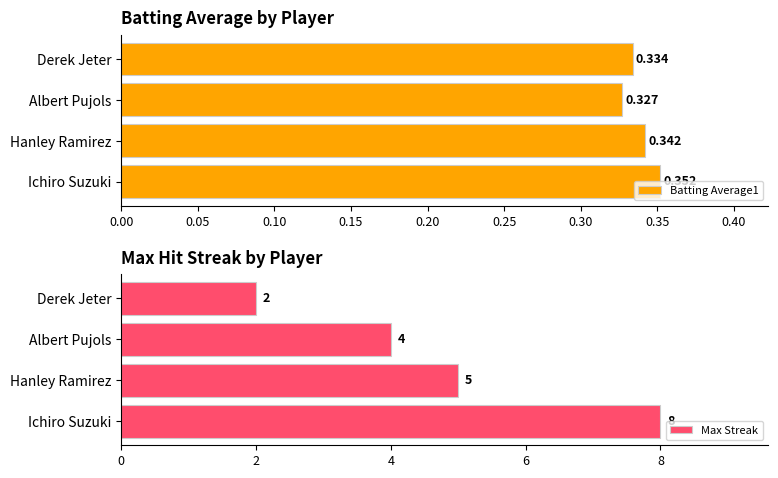

List the series in order of their overall mean, lowest first.

Batting Average1, Max Streak